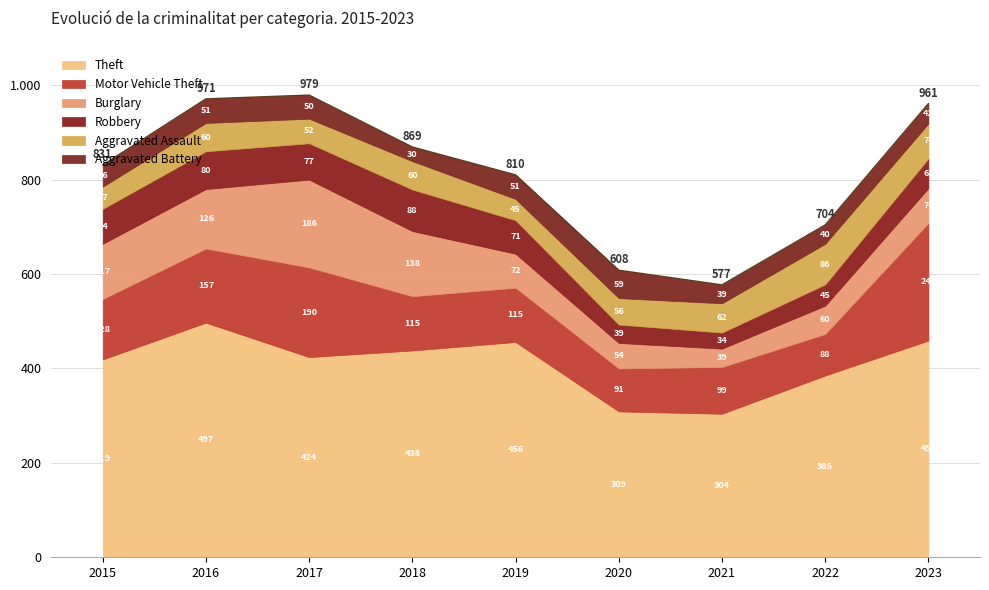

At which category is the sum across all series the highest?

2017